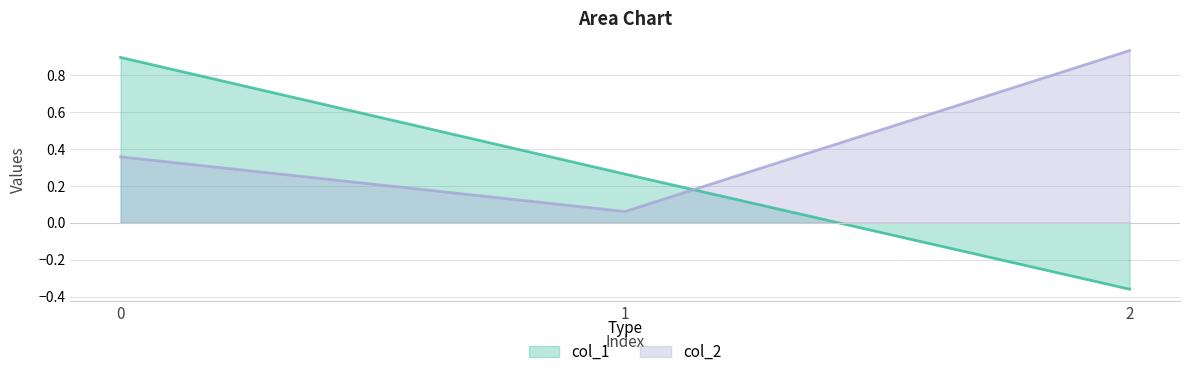

What is the difference between the maximum and minimum values in the col_2 series?

0.9